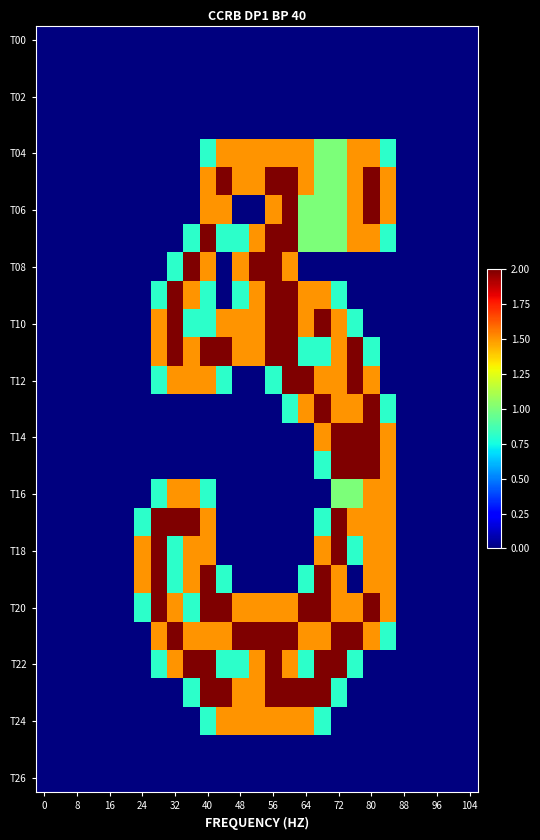

Count the number of categories in the chart.

27